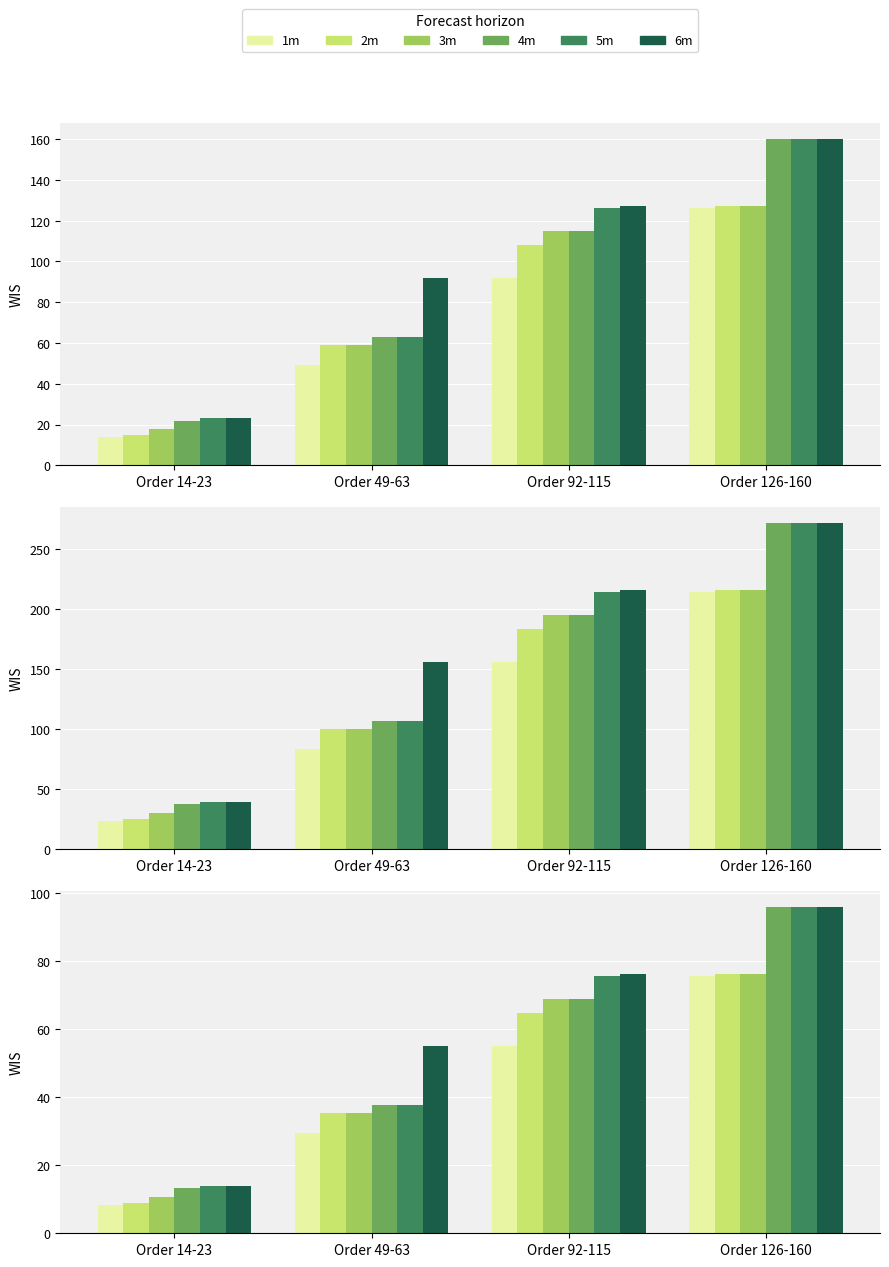

What is the average value of the 3m series?

47.9